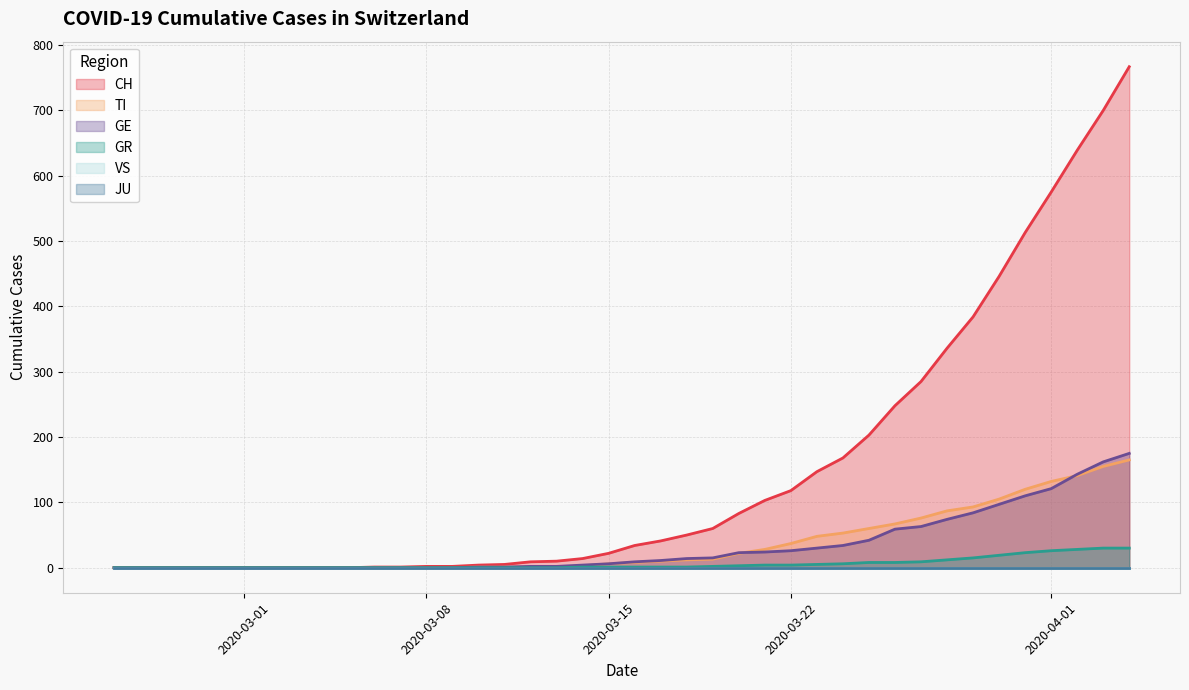

True or false: GR and CH cross at least once.

False